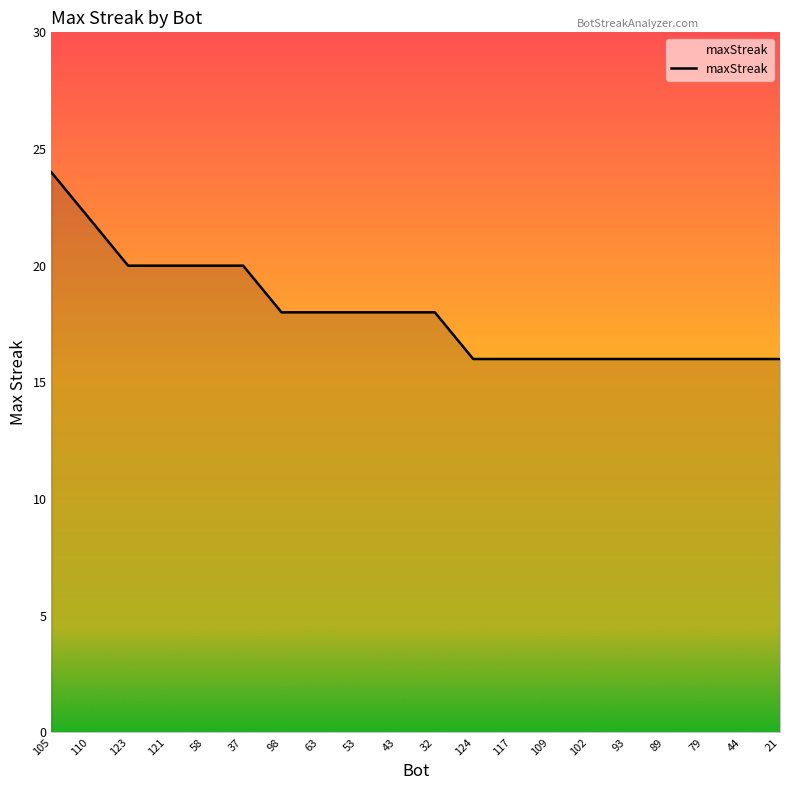

What position from the left is 124?

12